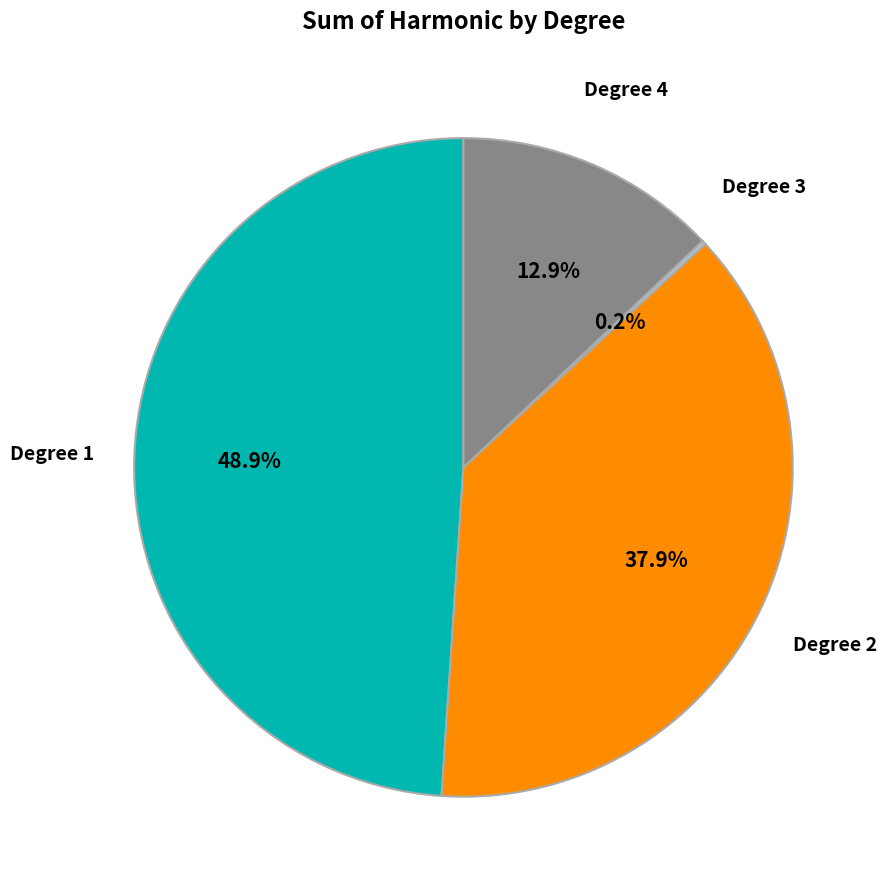

Does any single category account for the majority?

No